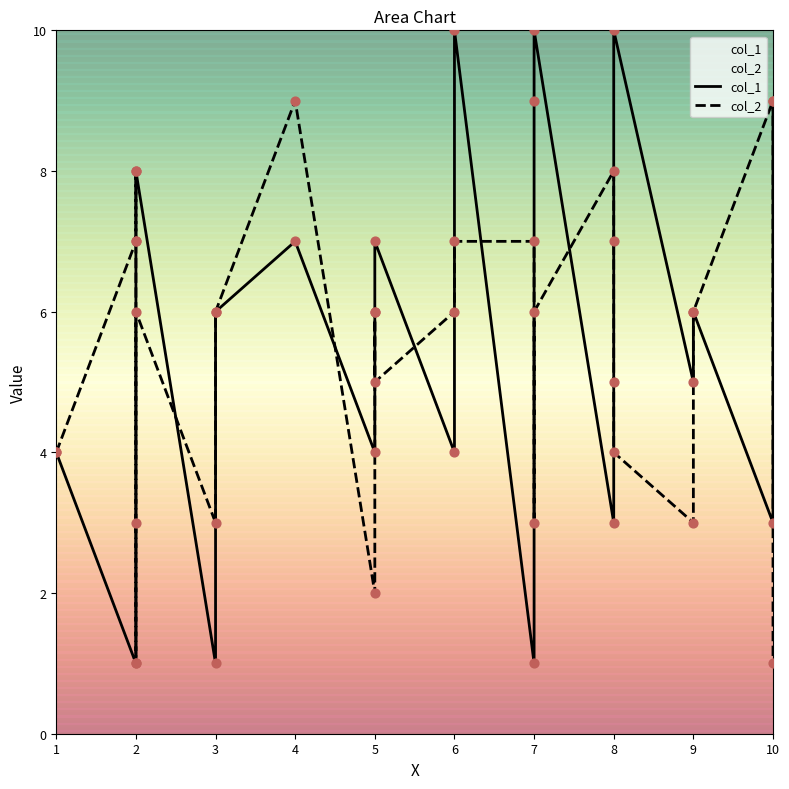

Which series has the widest spread of Y values?

col_1